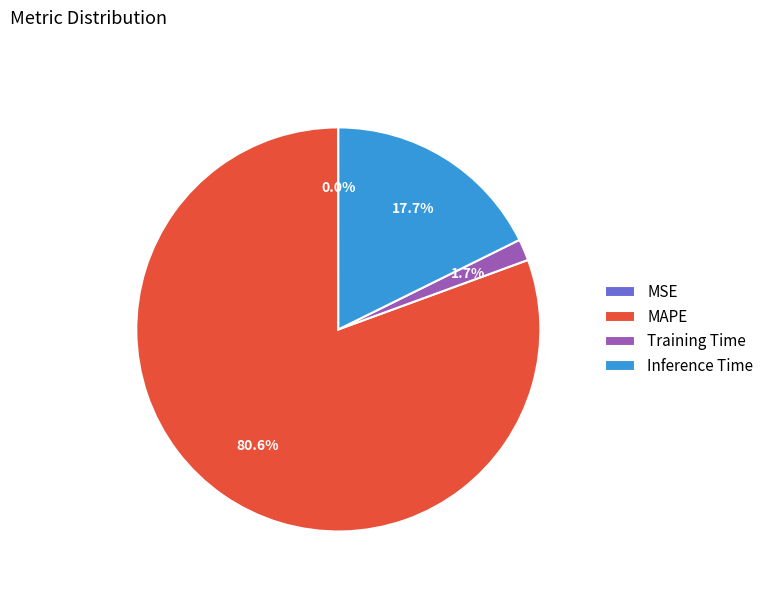

To the nearest percent, what is the average slice percentage?

25%